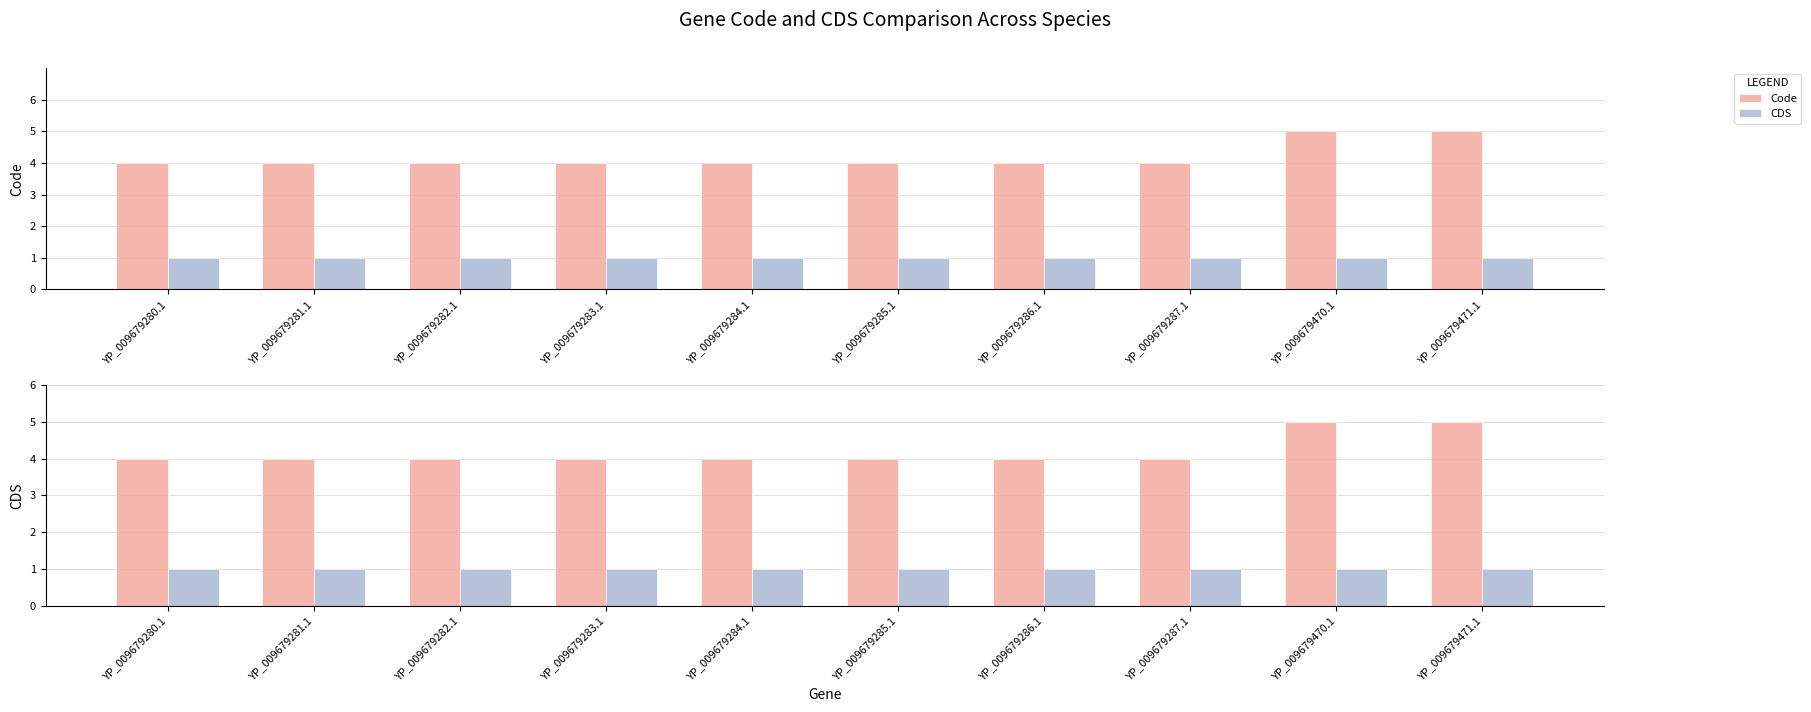

Reading left to right, transcribe all the data shown in this chart.

Code: YP_009679280.1=4	YP_009679281.1=4	YP_009679282.1=4	YP_009679283.1=4	YP_009679284.1=4	YP_009679285.1=4	YP_009679286.1=4	YP_009679287.1=4	YP_009679470.1=5	YP_009679471.1=5
CDS: YP_009679280.1=1	YP_009679281.1=1	YP_009679282.1=1	YP_009679283.1=1	YP_009679284.1=1	YP_009679285.1=1	YP_009679286.1=1	YP_009679287.1=1	YP_009679470.1=1	YP_009679471.1=1